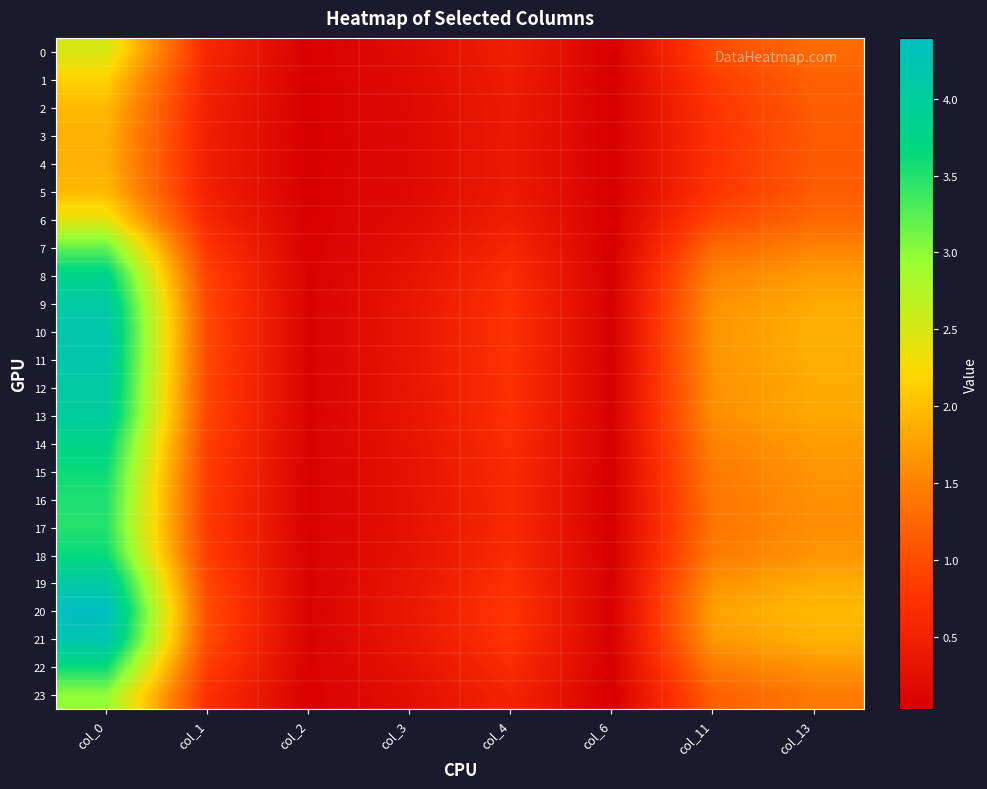

Reading right to left, list all the values displayed in this chart.

0: col_13=1.3	col_11=1.0	col_6=0.0	col_4=0.5	col_3=0.2	col_2=0.0	col_1=0.6	col_0=2.5
1: col_13=1.2	col_11=0.8	col_6=0.0	col_4=0.4	col_3=0.2	col_2=0.0	col_1=0.5	col_0=2.2
2: col_13=1.1	col_11=0.8	col_6=0.0	col_4=0.4	col_3=0.2	col_2=0.0	col_1=0.5	col_0=2.0
3: col_13=1.1	col_11=0.7	col_6=0.0	col_4=0.4	col_3=0.2	col_2=0.0	col_1=0.5	col_0=1.9
4: col_13=1.1	col_11=0.7	col_6=0.0	col_4=0.4	col_3=0.2	col_2=0.0	col_1=0.5	col_0=1.9
5: col_13=1.1	col_11=0.8	col_6=0.0	col_4=0.4	col_3=0.2	col_2=0.0	col_1=0.5	col_0=2.0
6: col_13=1.3	col_11=0.9	col_6=0.0	col_4=0.5	col_3=0.2	col_2=0.0	col_1=0.6	col_0=2.4
7: col_13=1.5	col_11=1.3	col_6=0.0	col_4=0.6	col_3=0.3	col_2=0.1	col_1=0.8	col_0=3.2
8: col_13=1.7	col_11=1.5	col_6=0.0	col_4=0.7	col_3=0.3	col_2=0.1	col_1=0.9	col_0=3.8
9: col_13=1.8	col_11=1.6	col_6=0.0	col_4=0.7	col_3=0.3	col_2=0.1	col_1=0.9	col_0=4.1
10: col_13=1.9	col_11=1.7	col_6=0.0	col_4=0.7	col_3=0.3	col_2=0.1	col_1=1.0	col_0=4.2
11: col_13=1.9	col_11=1.7	col_6=0.0	col_4=0.7	col_3=0.3	col_2=0.1	col_1=1.0	col_0=4.1
12: col_13=1.8	col_11=1.6	col_6=0.0	col_4=0.7	col_3=0.3	col_2=0.1	col_1=0.9	col_0=4.1
13: col_13=1.8	col_11=1.6	col_6=0.0	col_4=0.7	col_3=0.3	col_2=0.1	col_1=0.9	col_0=4.0
14: col_13=1.7	col_11=1.5	col_6=0.0	col_4=0.7	col_3=0.3	col_2=0.1	col_1=0.9	col_0=3.8
15: col_13=1.7	col_11=1.4	col_6=0.0	col_4=0.6	col_3=0.3	col_2=0.1	col_1=0.8	col_0=3.6
16: col_13=1.6	col_11=1.4	col_6=0.0	col_4=0.6	col_3=0.3	col_2=0.1	col_1=0.8	col_0=3.5
17: col_13=1.6	col_11=1.4	col_6=0.0	col_4=0.6	col_3=0.3	col_2=0.1	col_1=0.8	col_0=3.5
18: col_13=1.7	col_11=1.4	col_6=0.0	col_4=0.6	col_3=0.3	col_2=0.1	col_1=0.8	col_0=3.6
19: col_13=1.8	col_11=1.6	col_6=0.0	col_4=0.7	col_3=0.3	col_2=0.1	col_1=0.9	col_0=4.1
20: col_13=2.0	col_11=1.8	col_6=0.0	col_4=0.8	col_3=0.4	col_2=0.1	col_1=1.0	col_0=4.4
21: col_13=1.9	col_11=1.7	col_6=0.0	col_4=0.7	col_3=0.3	col_2=0.1	col_1=1.0	col_0=4.2
22: col_13=1.7	col_11=1.4	col_6=0.0	col_4=0.6	col_3=0.3	col_2=0.1	col_1=0.8	col_0=3.6
23: col_13=1.4	col_11=1.2	col_6=0.0	col_4=0.5	col_3=0.2	col_2=0.0	col_1=0.7	col_0=3.0